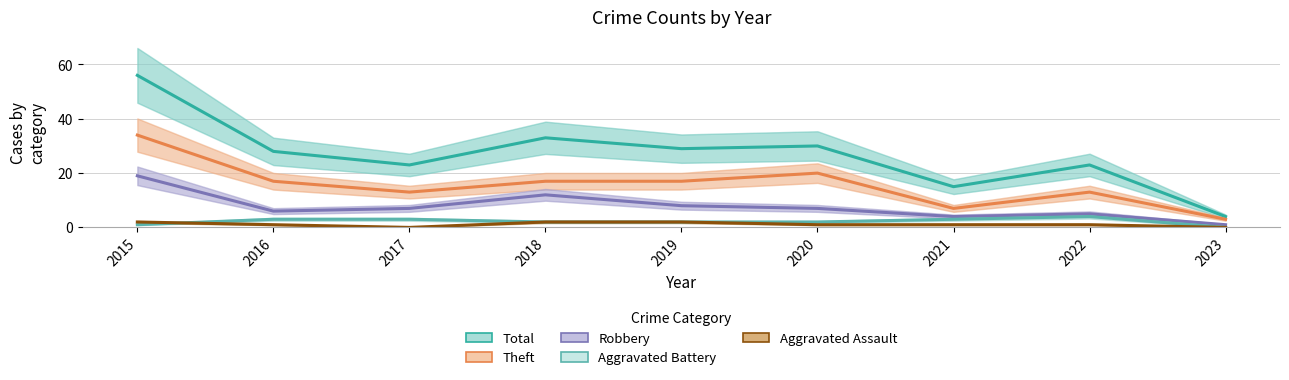

List the labels in order of Total value, smallest first.

2023, 2021, 2017, 2022, 2016, 2019, 2020, 2018, 2015